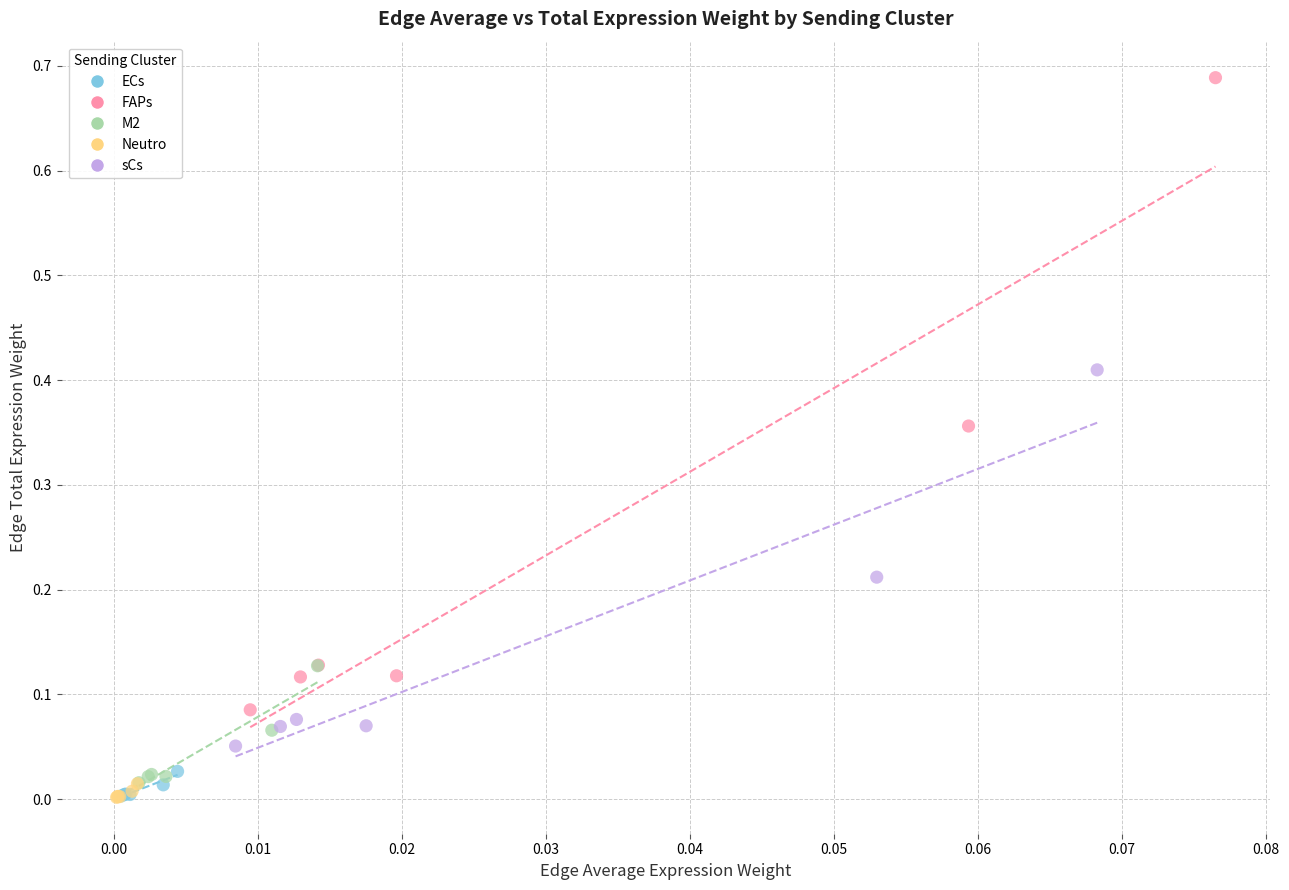

Which series has the widest spread of Y values?

FAPs